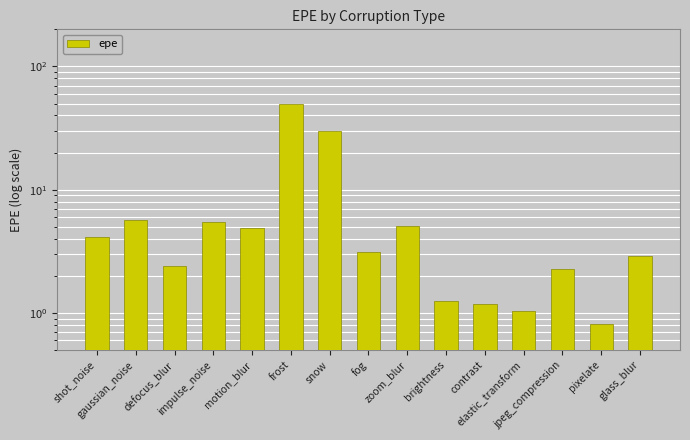

Which category has the lowest value across all series?

pixelate